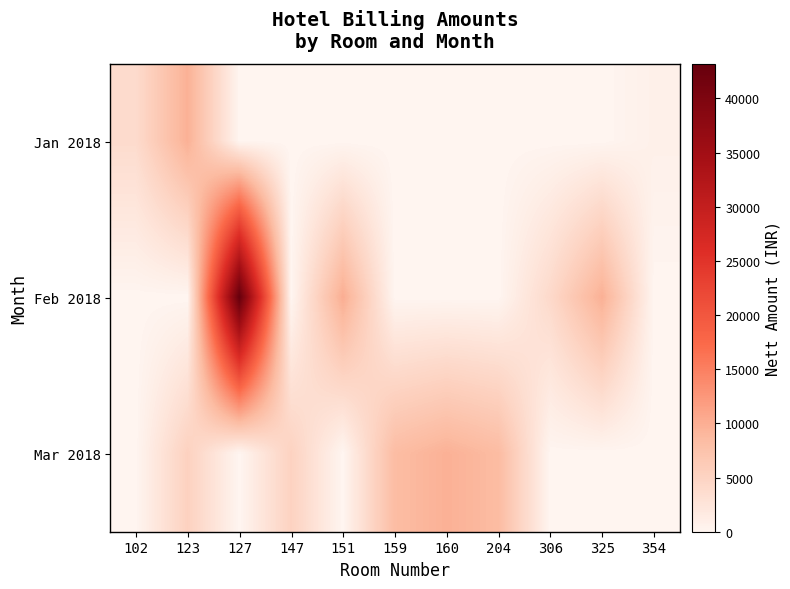

List the series in order of their peak value, highest first.

Feb 2018, Jan 2018, Mar 2018